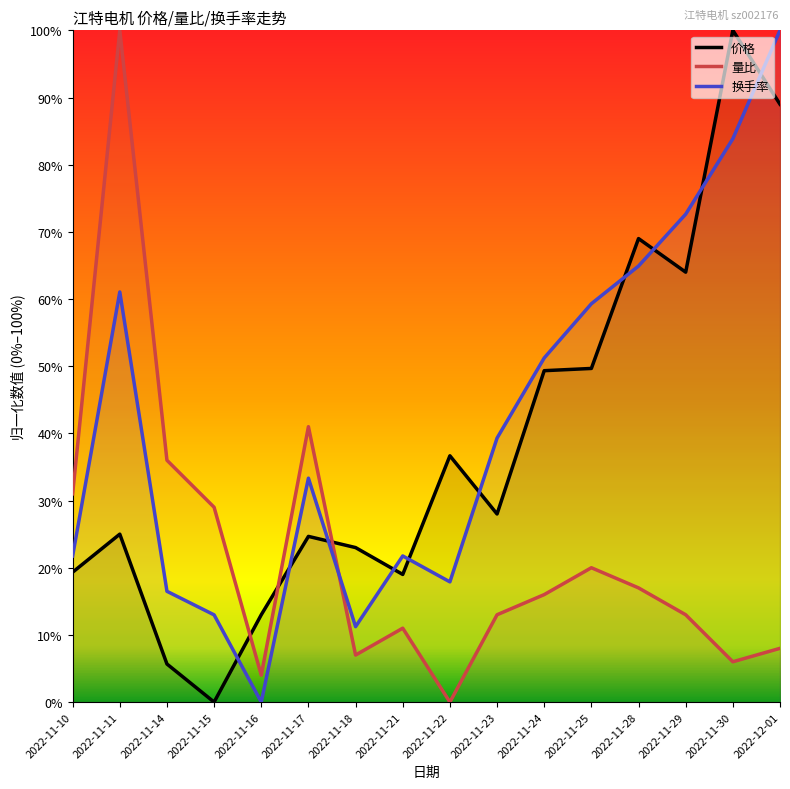

What is the spread (max minus min) of values at 2022-11-21?

0.1